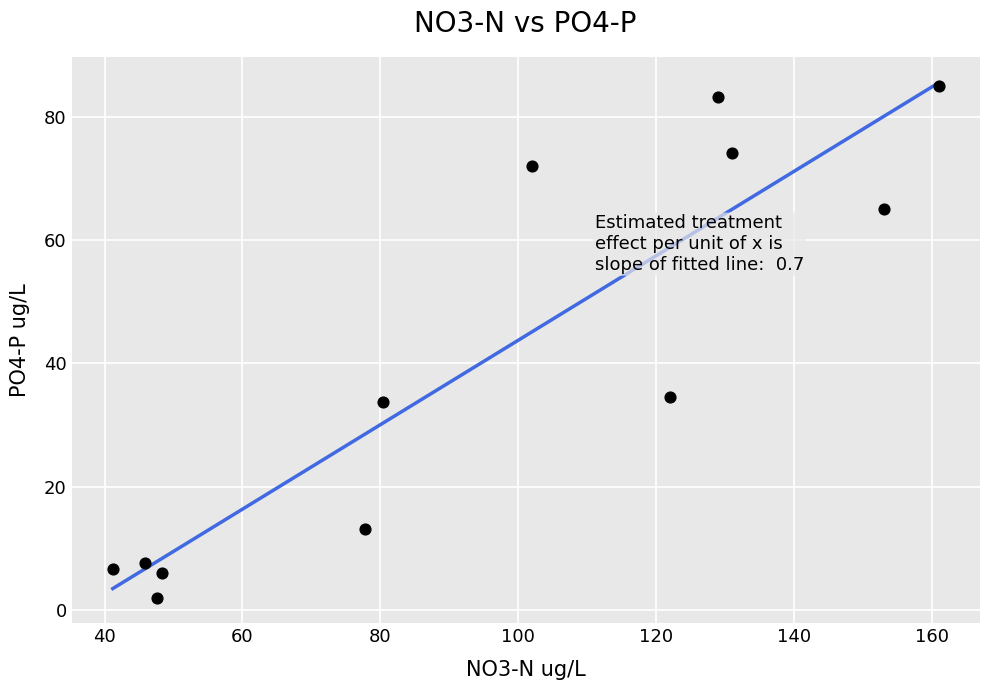

What is the average Y value?

40.3